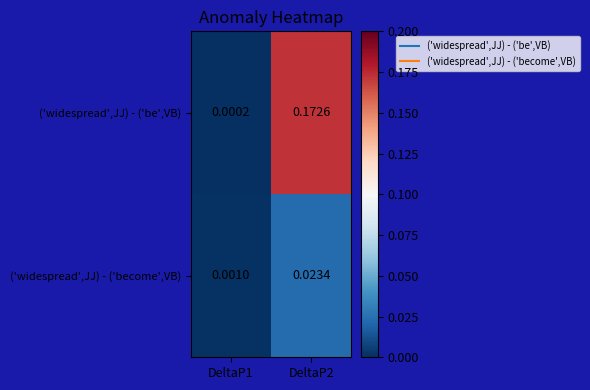

List the series in order of their overall mean, highest first.

('widespread',JJ) - ('be',VB), ('widespread',JJ) - ('become',VB)